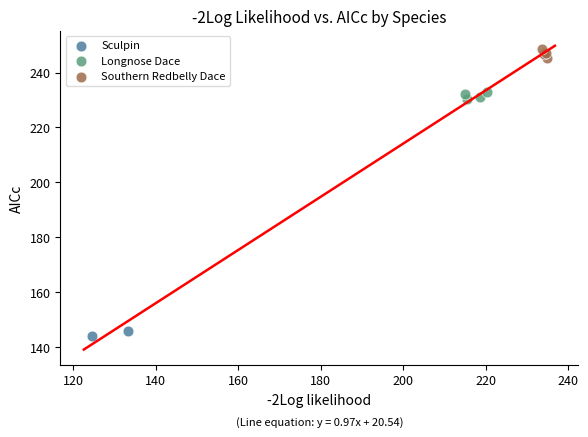

Which series contains the highest Y value?

Southern Redbelly Dace